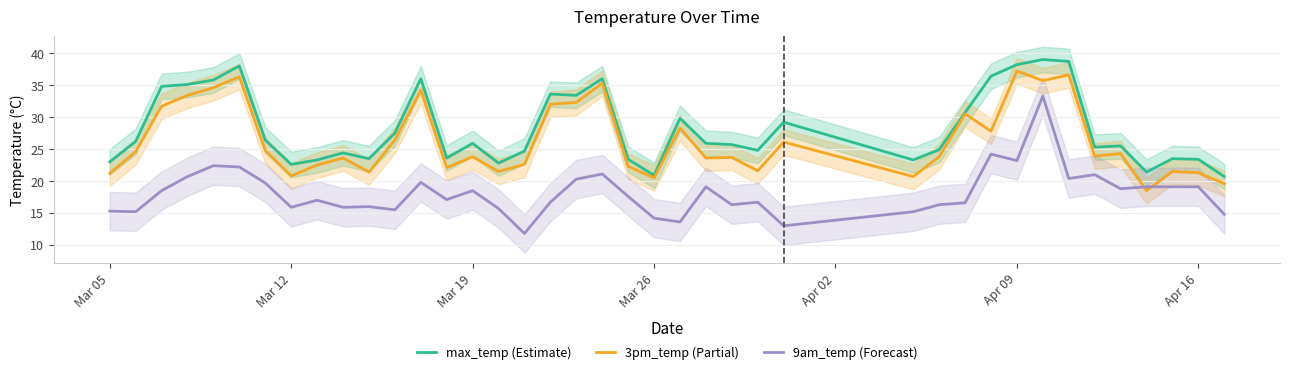

Is this an area chart (filled region under the line)?

No